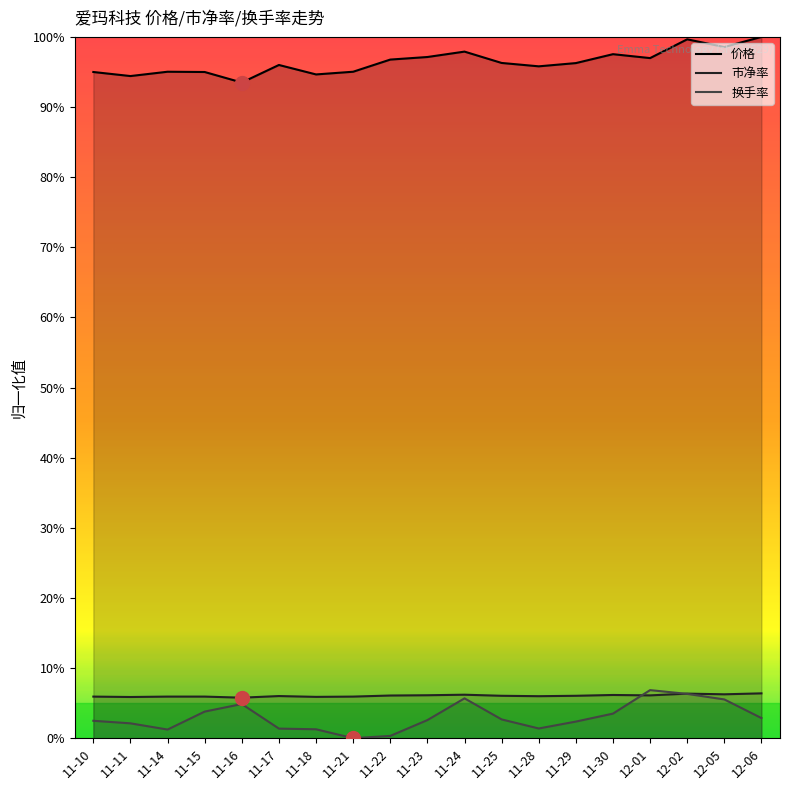

List the labels in order of 市净率 value, largest first.

12-06, 12-02, 12-05, 11-24, 11-30, 11-23, 12-01, 11-22, 11-25, 11-29, 11-17, 11-28, 11-10, 11-14, 11-15, 11-21, 11-18, 11-11, 11-16